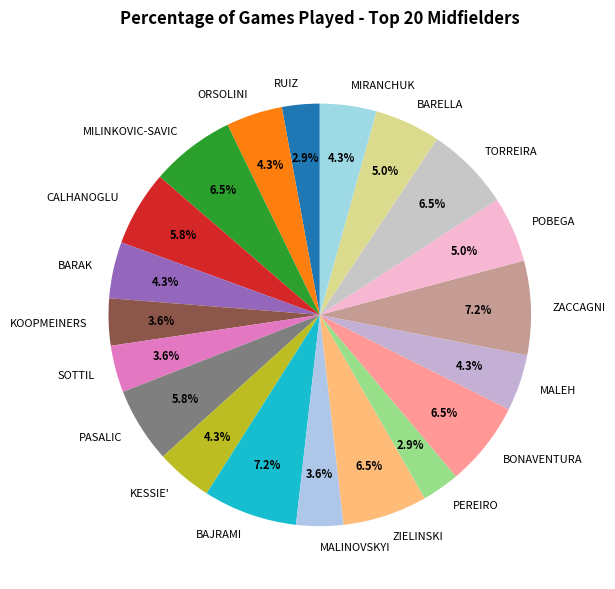

To the nearest percent, what portion does MALEH represent?

4%